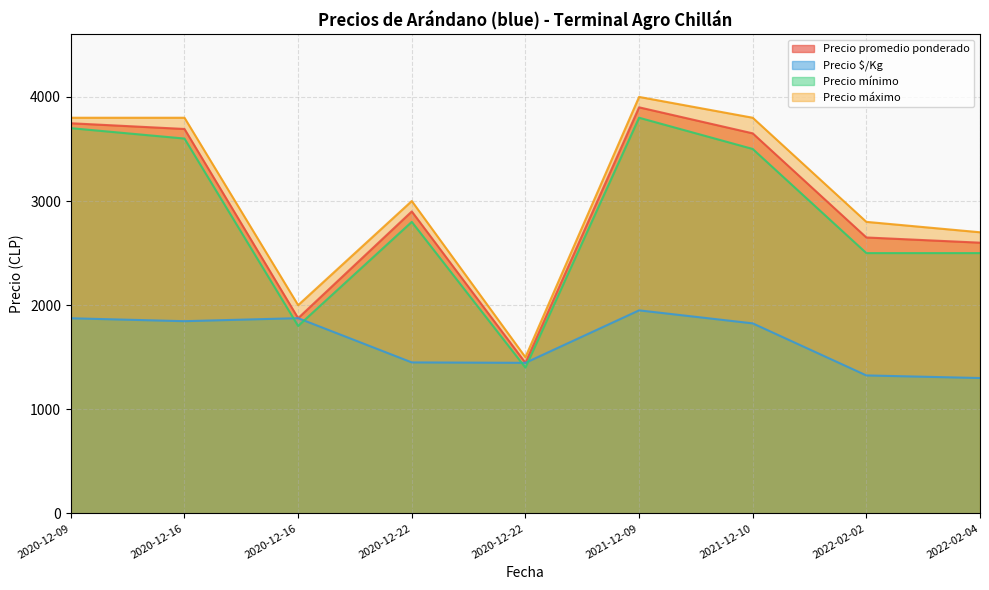

What is the greatest value displayed?

4000